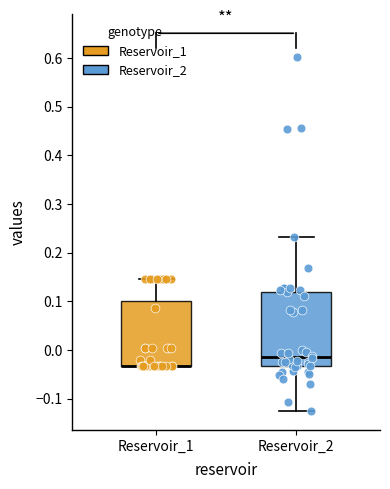

Which box is the tallest, from its lower edge to its upper edge?

Reservoir_2